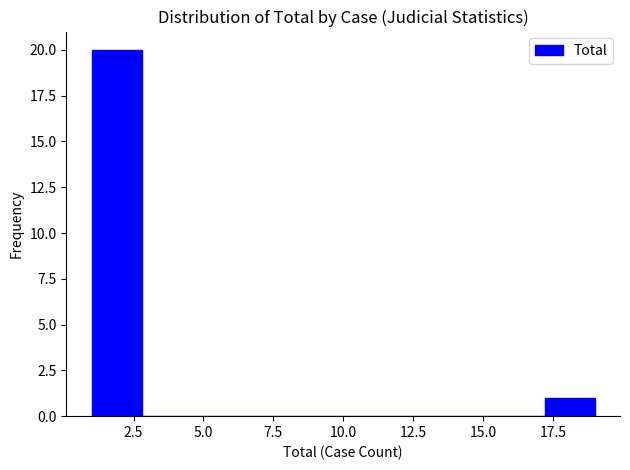

Around what value on the x-axis is the tallest bar? Give the approximate position of its centre, as read against the axis.

2.0